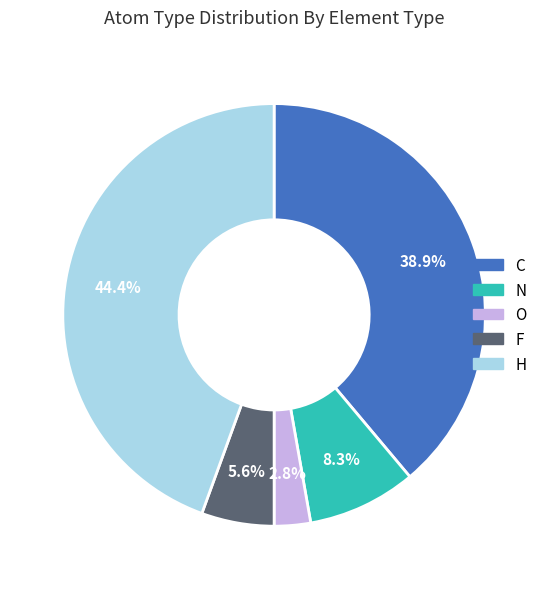

Is there any slice that represents more than half of the pie?

No